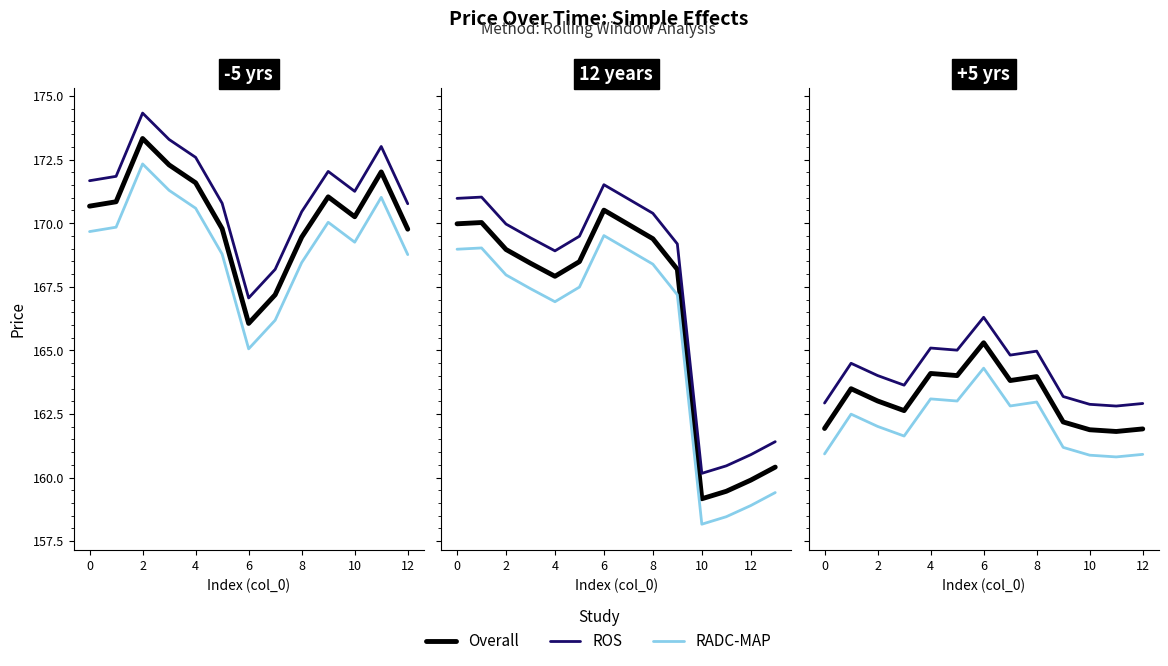

List the series in order of their overall mean, highest first.

ROS, Overall, RADC-MAP